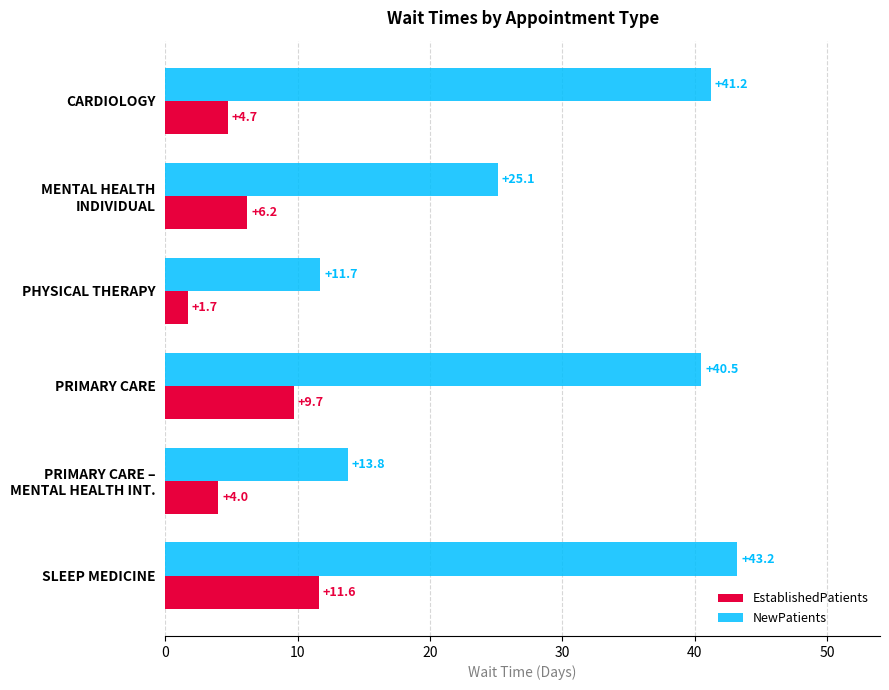

List the series in order of their peak value, highest first.

NewPatients, EstablishedPatients